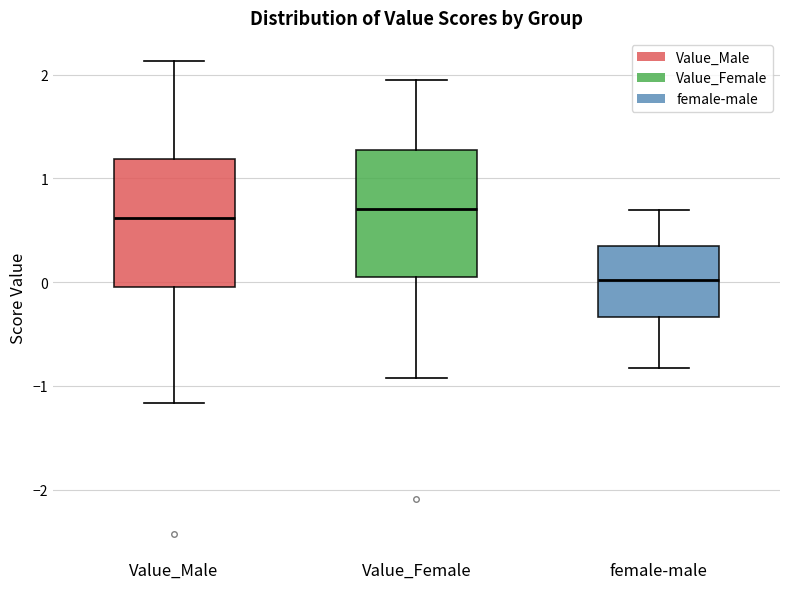

Where is the upper edge of the box for Value_Male on the y-axis? The values are not printed on the chart, so give them approximately, as read against the axis.

1.2